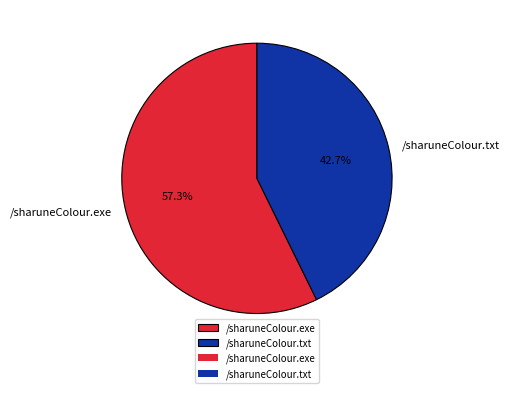

What portion of the pie excludes /sharuneColour.exe?

42.7%